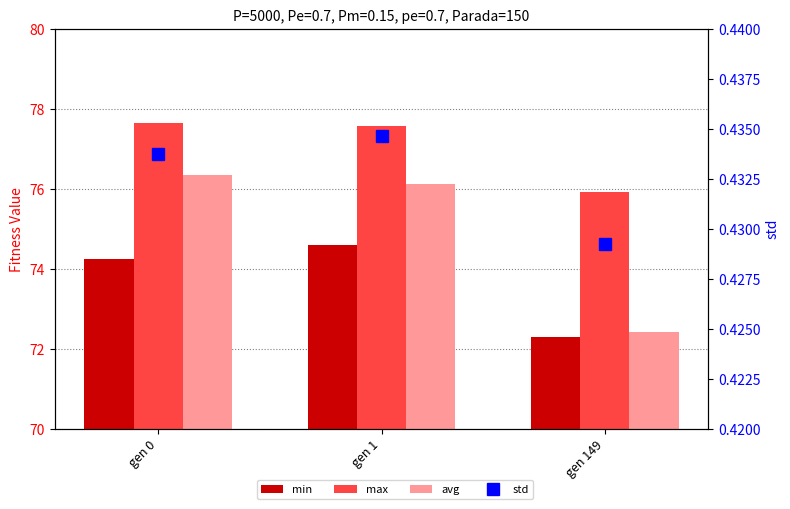

Is the value of avg at gen 149 greater than the value of std at gen 149?

Yes